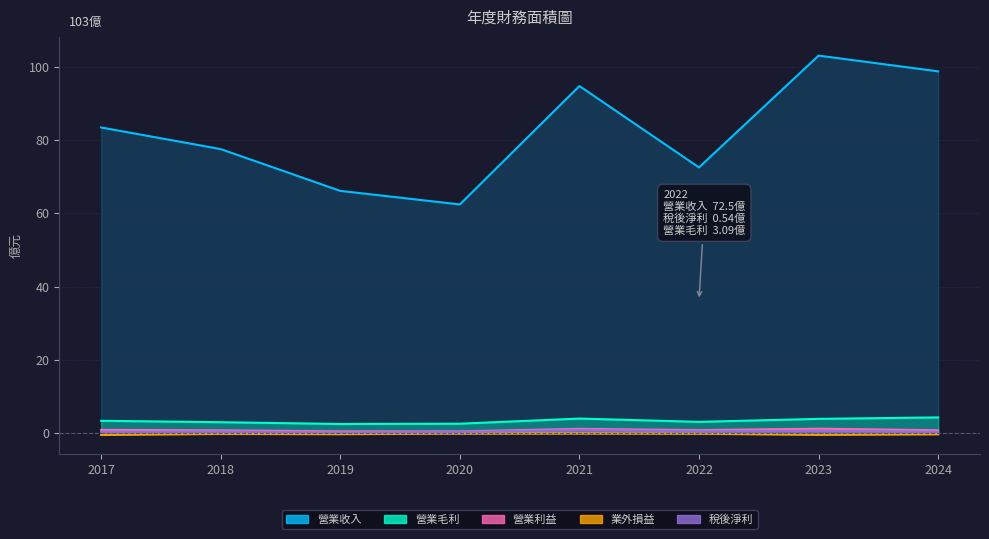

What is the difference between the highest and lowest values at 2020?

62.5